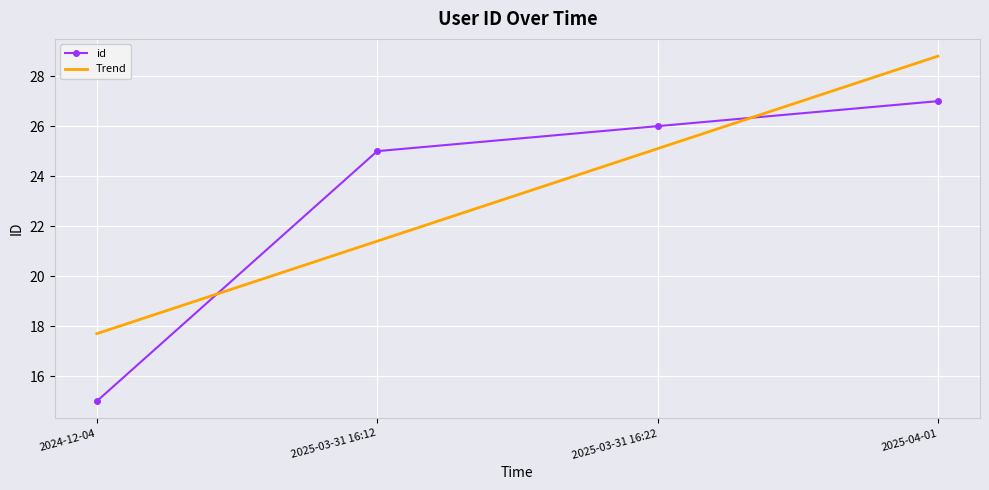

Reading left to right, list all the values displayed in this chart.

id: 15.0	25.0	26.0	27.0
Trend: 17.7	21.4	25.1	28.8